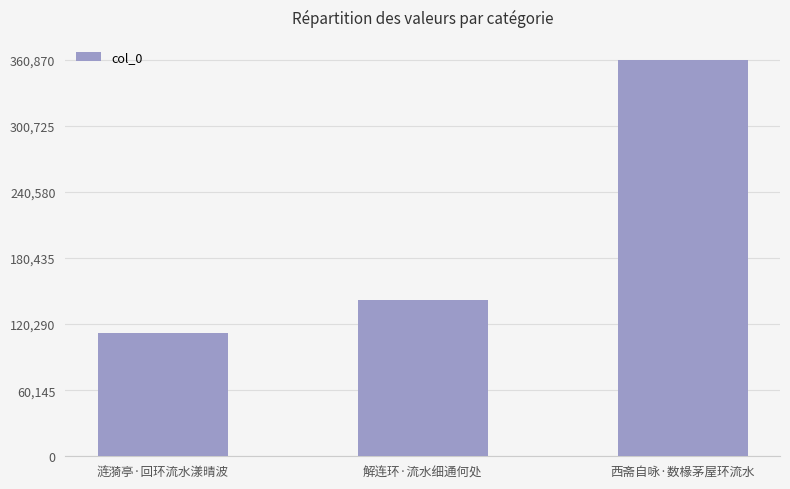

Rank the categories by value from highest to lowest.

西斋自咏·数椽茅屋环流水, 解连环·流水细通何处, 涟漪亭·回环流水漾晴波